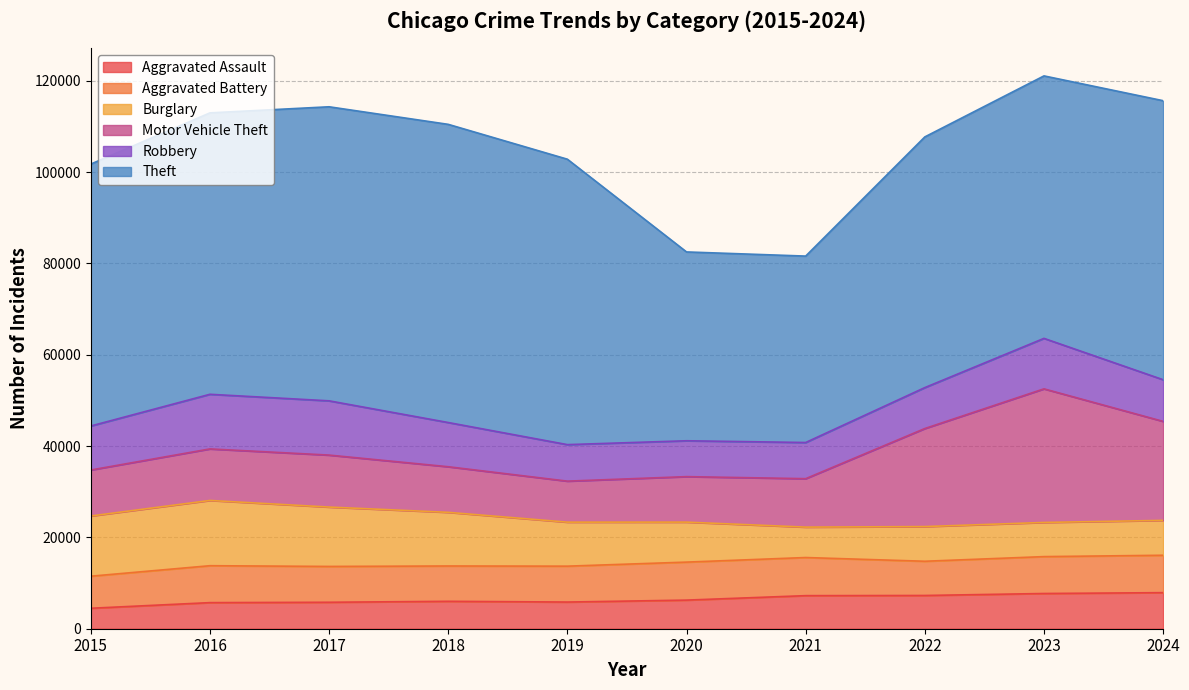

What is the value of the Aggravated Battery point at the 4th from the left?

7735